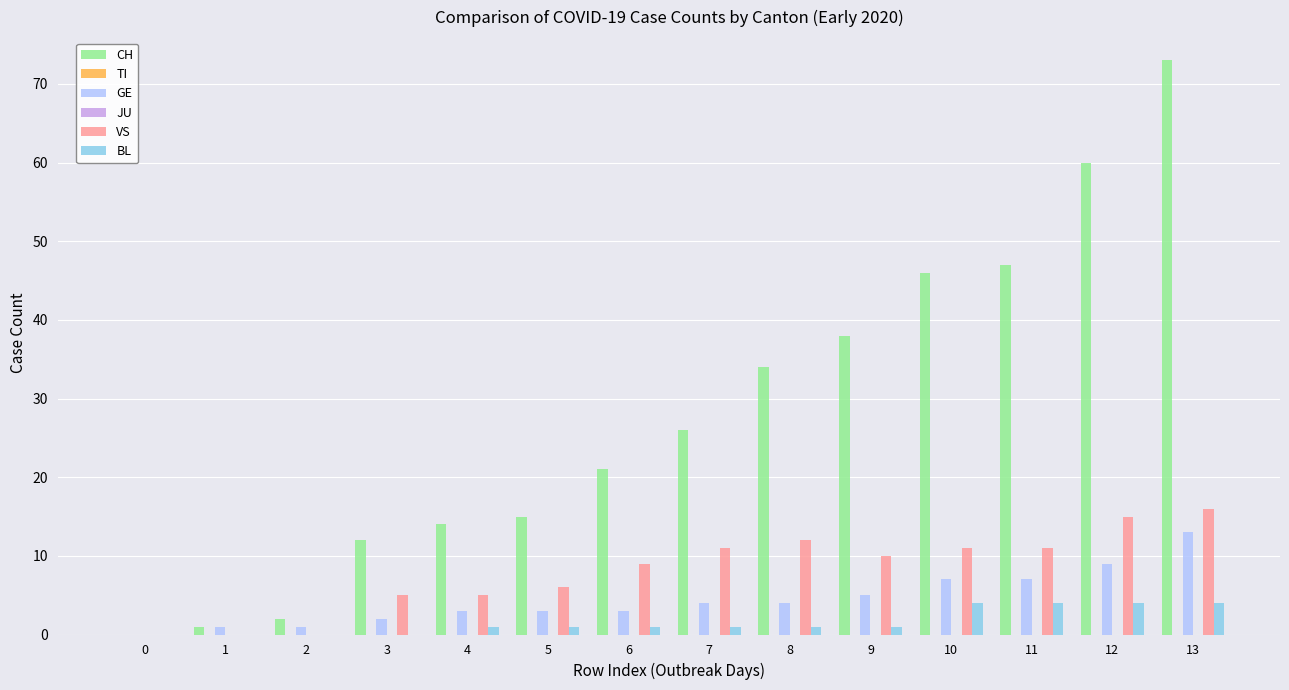

Which category has the highest value in the GE series?

13